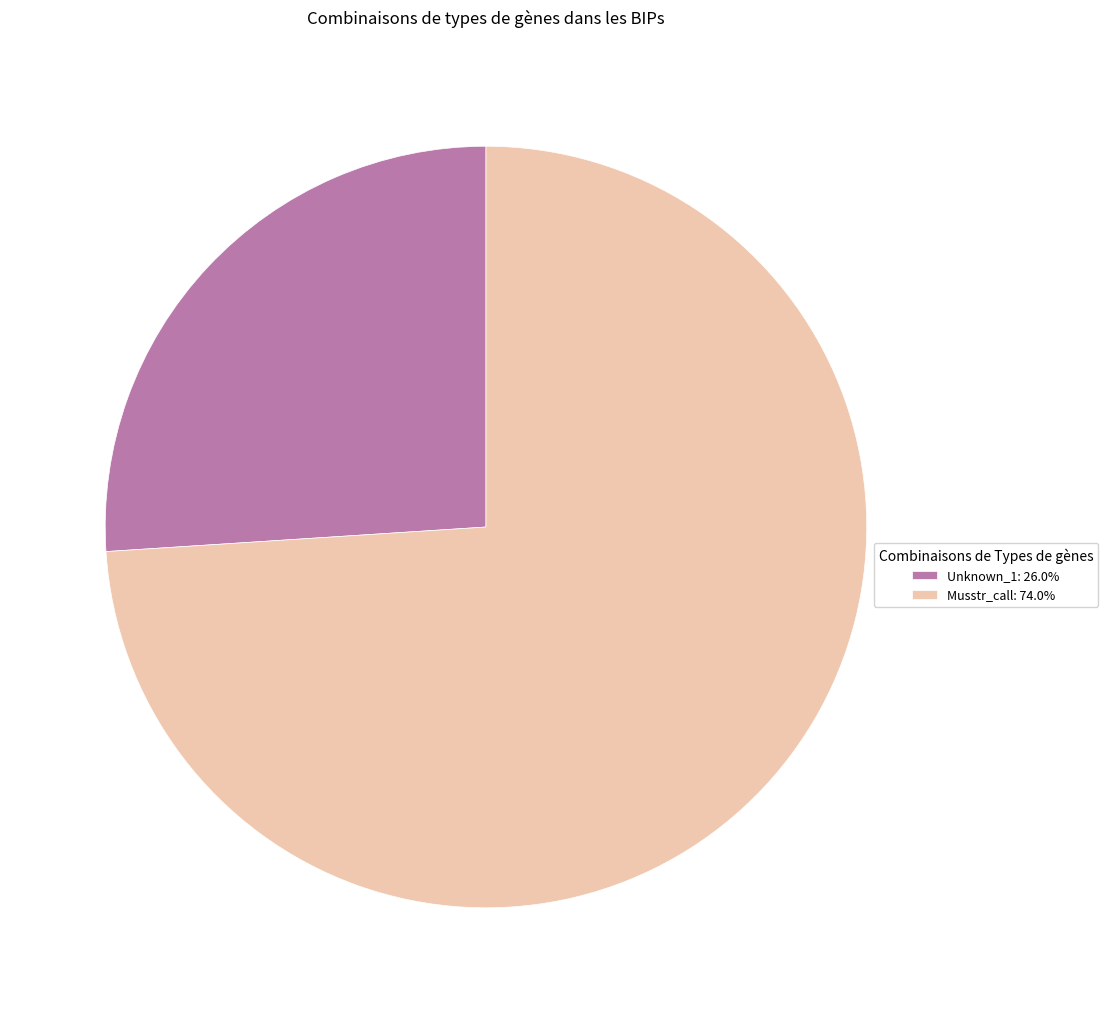

Is Unknown_1: 26.0% the majority of the pie?

No